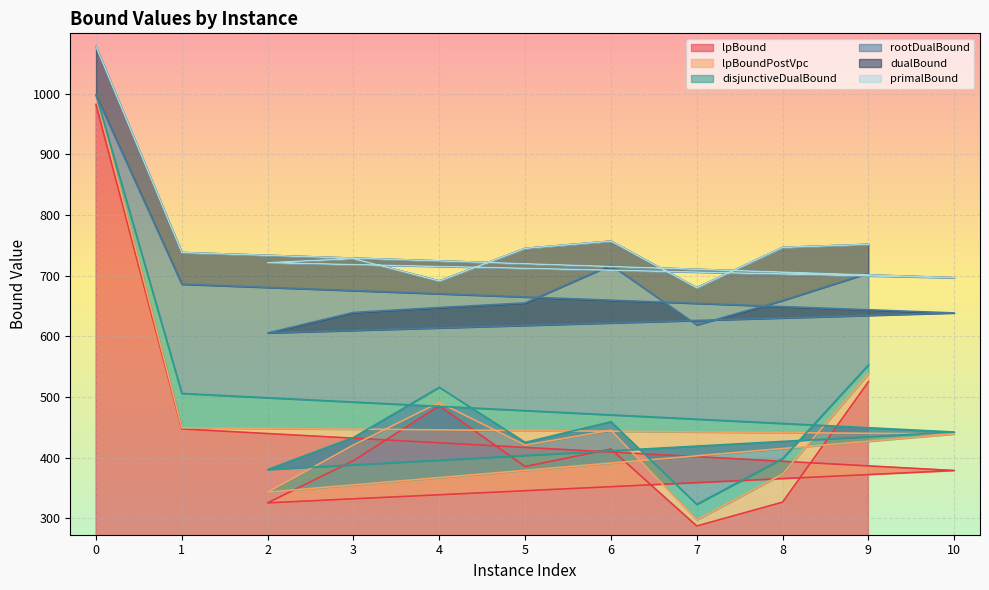

Reading left to right, extract all data points from this chart.

lpBound: 0=981.9	1=447.5	10=379.0	2=325.7	3=395.2	4=485.5	5=385.6	6=414.3	7=287.6	8=326.9	9=525.2
disjunctiveDualBound: 0=997.6	1=505.9	10=442.4	2=380.6	3=433.6	4=516.1	5=425.4	6=459.3	7=323.3	8=398.7	9=552.9
lpBoundPostVpc: 0=997.5	1=449.4	10=439.2	2=343.4	3=421.0	4=491.1	5=420.8	6=445.3	7=297.7	8=373.2	9=538.6
rootDualBound: 0=997.5	1=685.9	10=638.5	2=605.7	3=639.4	4=647.5	5=655.1	6=717.4	7=618.9	8=659.0	9=704.2
dualBound: 0=1077.6	1=738.0	10=696.5	2=721.4	3=728.0	4=691.2	5=744.8	6=756.9	7=680.1	8=746.5	9=751.5
primalBound: 0=1077.6	1=738.0	10=696.6	2=721.4	3=728.0	4=691.2	5=744.9	6=756.9	7=680.1	8=746.5	9=751.6